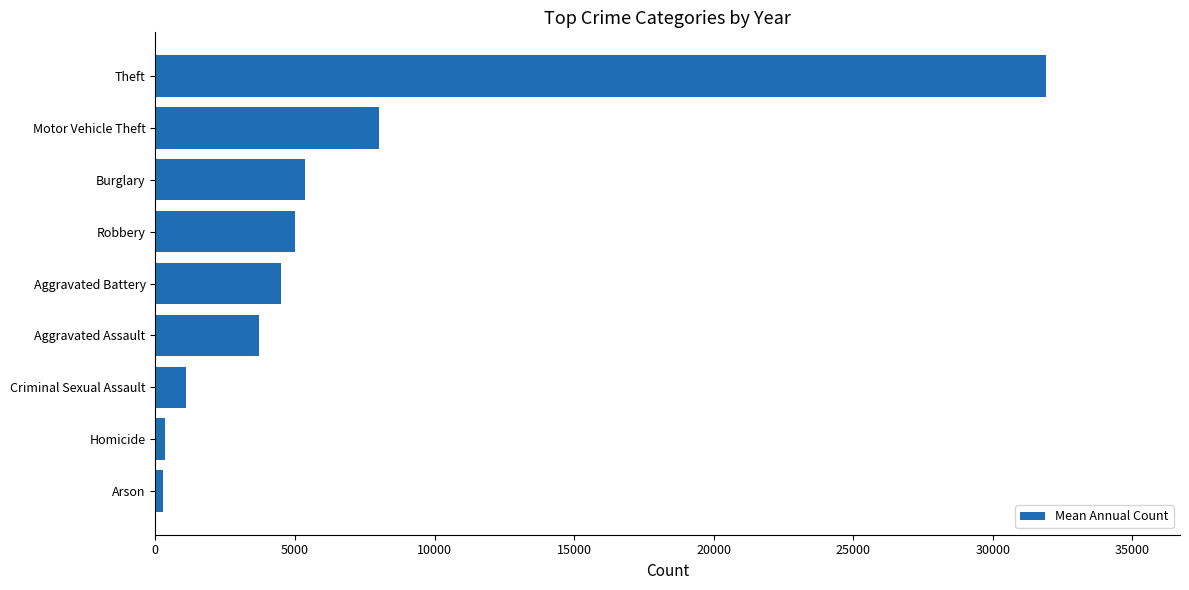

Does the chart contain any negative values?

No